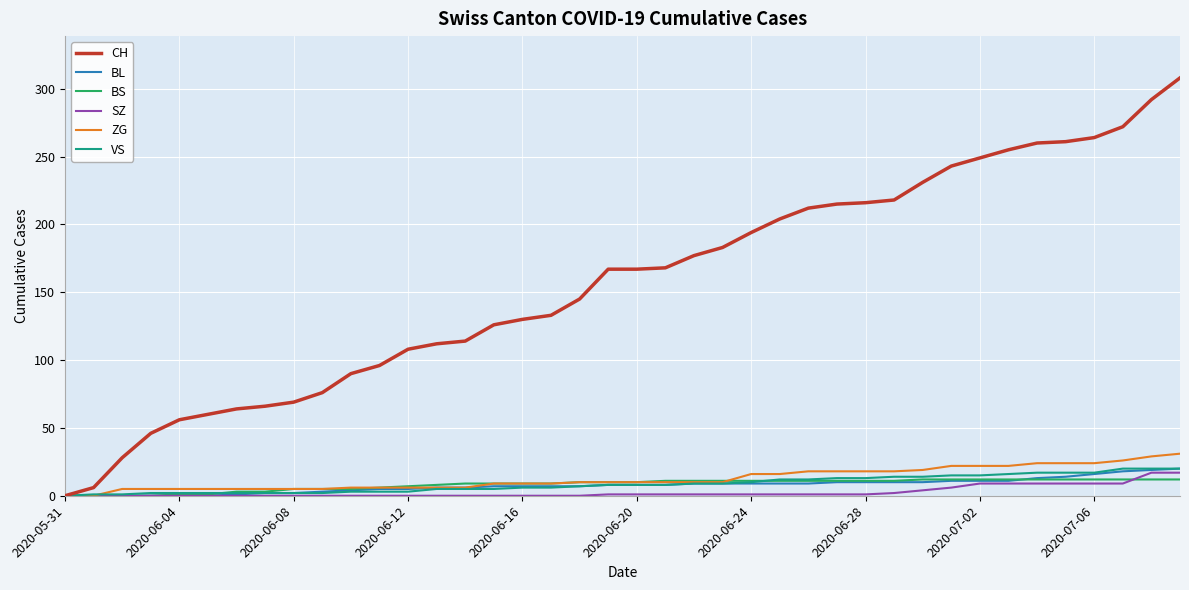

What is the greatest value displayed?

308